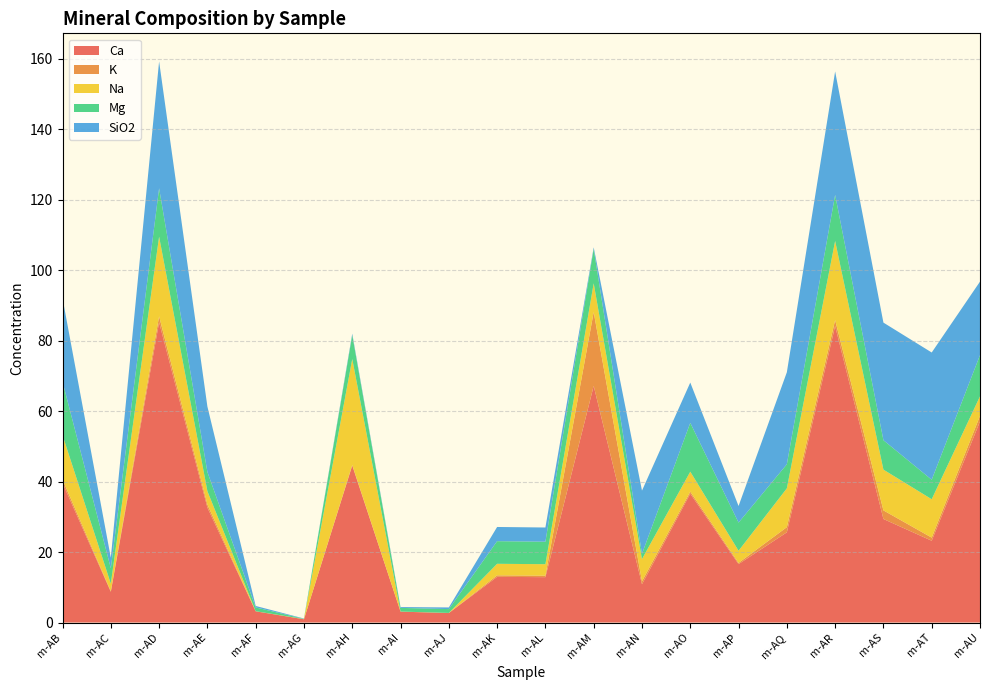

Reading right to left, transcribe all the data shown in this chart.

Ca: 57.1	23.2	29.4	84.1	25.6	16.6	36.6	10.8	67.1	12.9	13.0	2.7	3.1	44.5	0.9	3.2	32.6	85.2	8.7	39.6
K: 1.6	0.9	2.5	1.7	1.5	0.3	0.6	0.8	21.0	0.4	0.4	0.0	0.0	0.2	0.0	0.0	0.9	1.7	0.2	1.0
Na: 5.5	10.9	11.6	22.4	11.0	3.4	5.7	6.3	8.2	3.2	3.3	0.0	0.0	30.1	0.1	0.0	3.8	22.6	2.1	12.6
Mg: 11.7	5.5	8.3	13.1	6.8	8.0	13.8	1.5	9.8	6.4	6.4	1.1	1.0	6.8	0.1	1.1	5.5	13.7	4.4	15.2
SiO2: 20.9	36.1	33.4	35.0	26.1	4.7	11.4	17.9	0.4	4.0	4.0	0.5	0.2	0.4	0.1	0.4	18.6	36.0	3.0	23.7